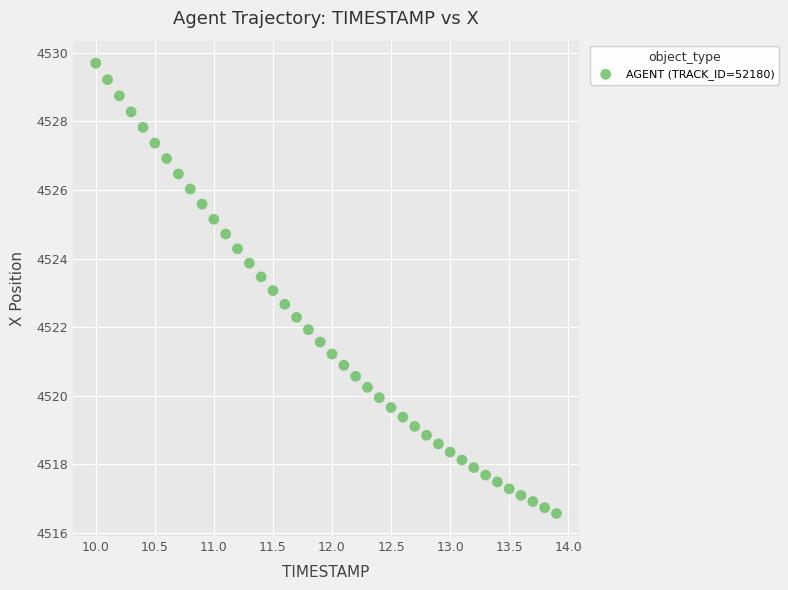

What is the range of Y values (max minus min)?

13.1